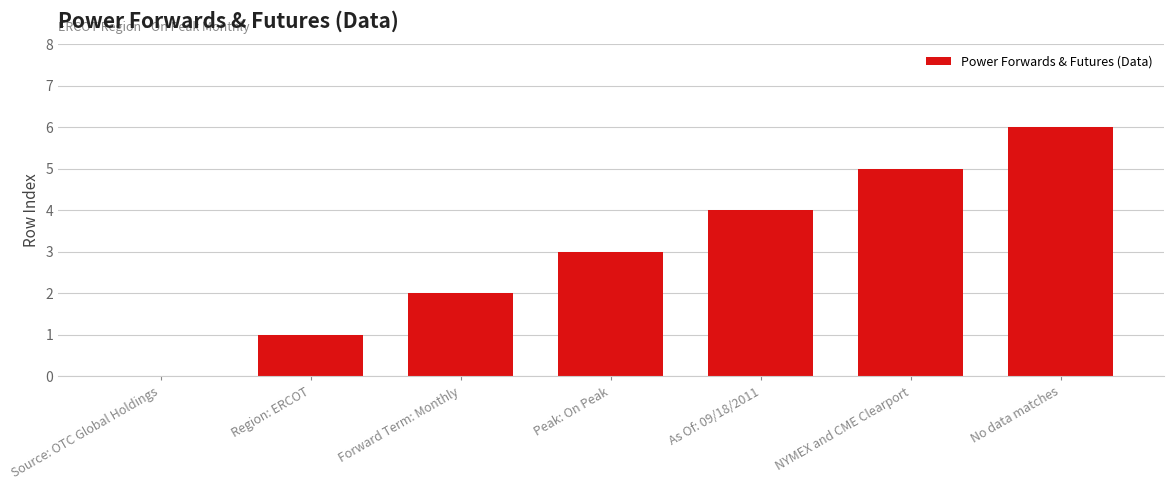

The chart shows a value of 3 at No data matches. True or false?

False